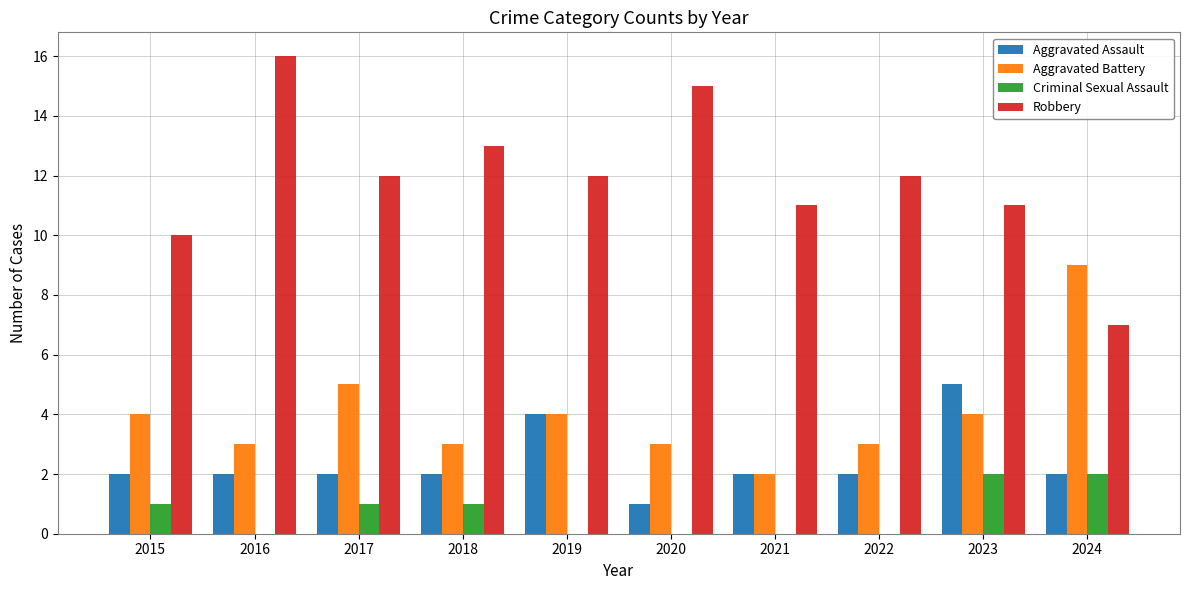

Which label corresponds to the largest value in the chart?

2016